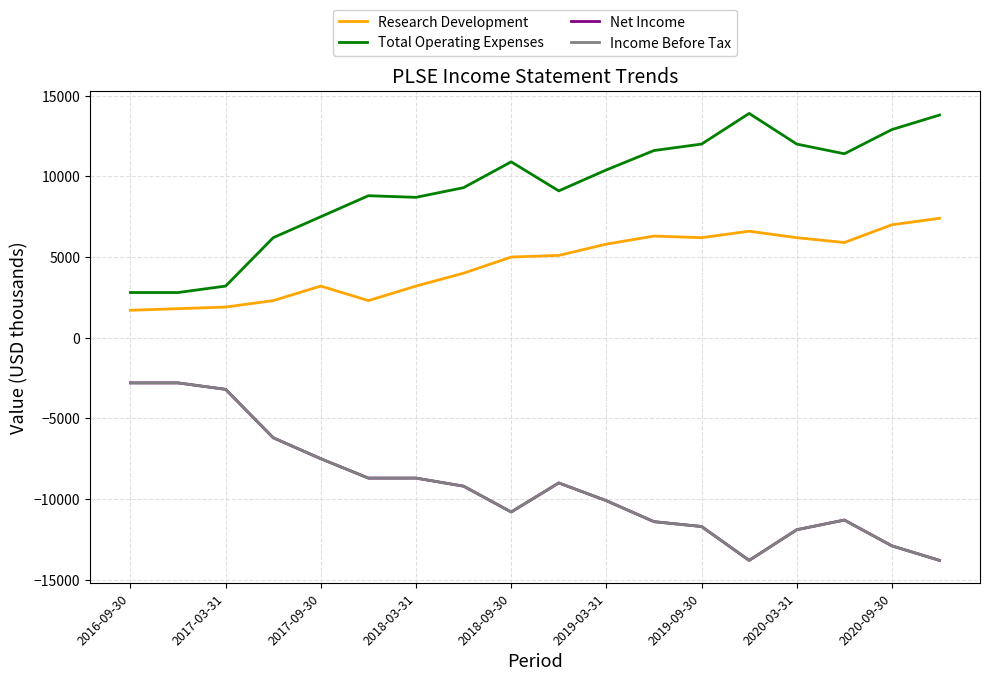

Is this an area chart (filled region under the line)?

No